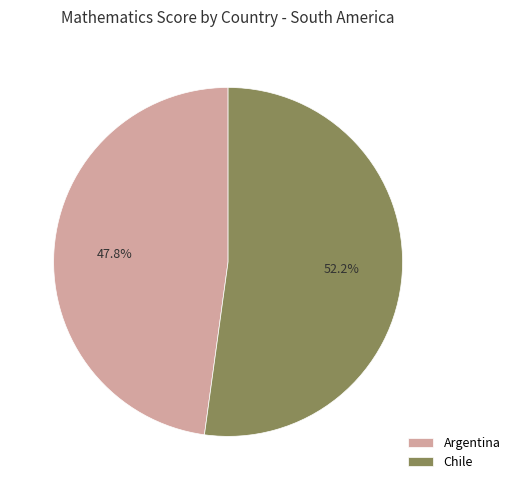

Is Chile the majority of the pie?

Yes